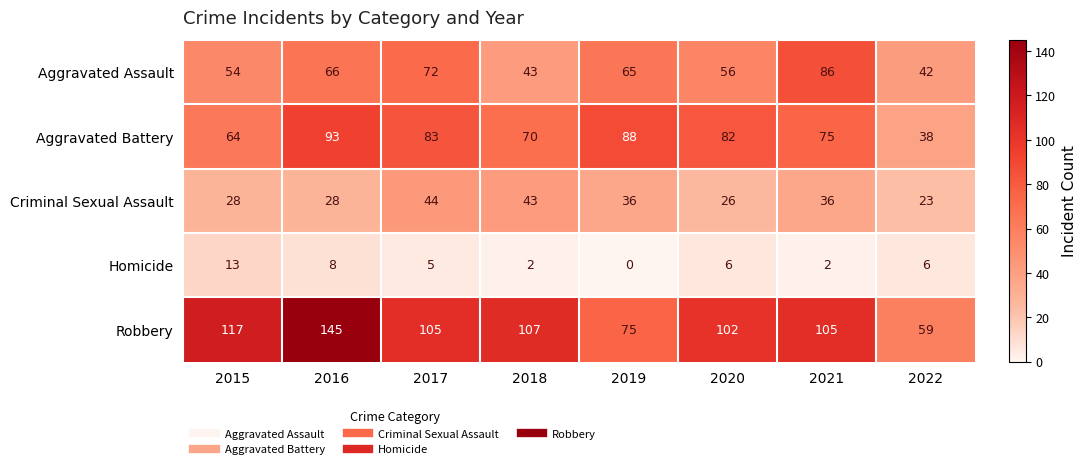

Which series changed the most between 2017 and 2021?

Aggravated Assault